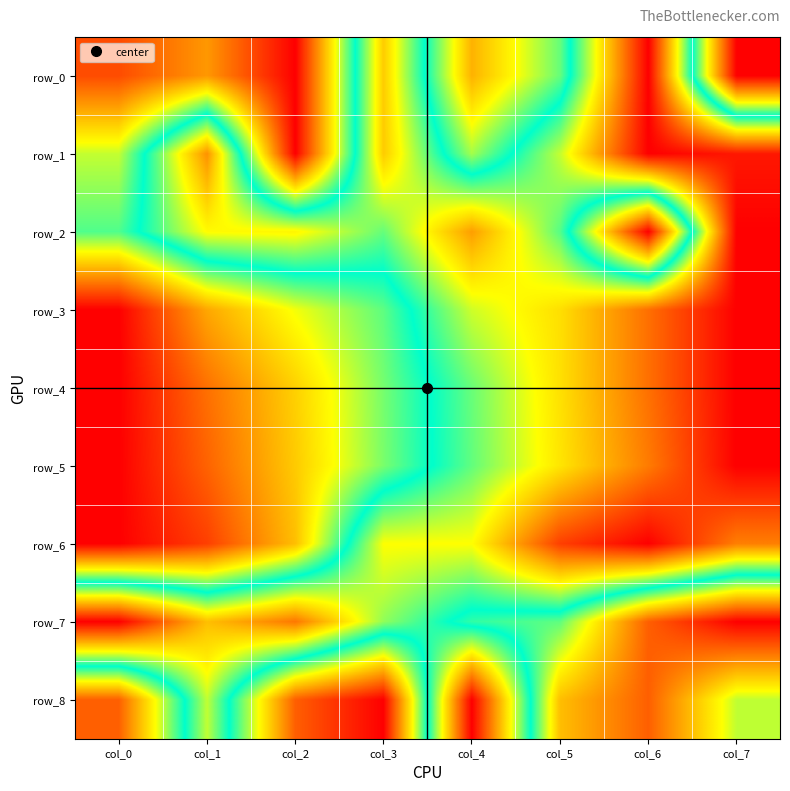

Rank the series by their maximum value, from lowest to highest.

row_0, row_1, row_2, row_3, row_4, row_5, row_6, row_7, row_8